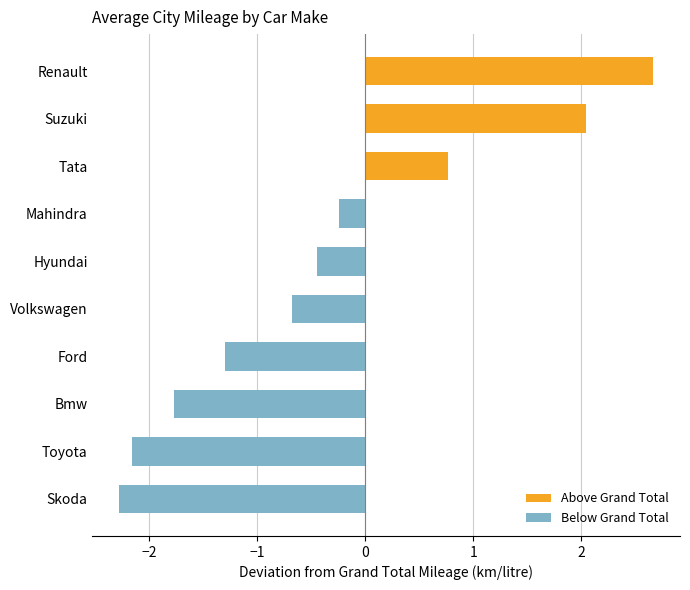

Between Volkswagen and Suzuki, which is larger?

Suzuki